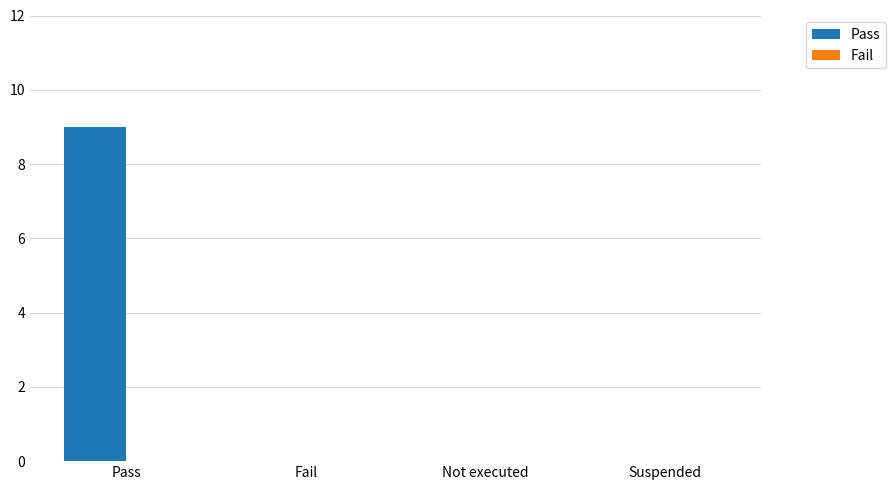

Which has a higher value, Pass or Suspended?

Pass